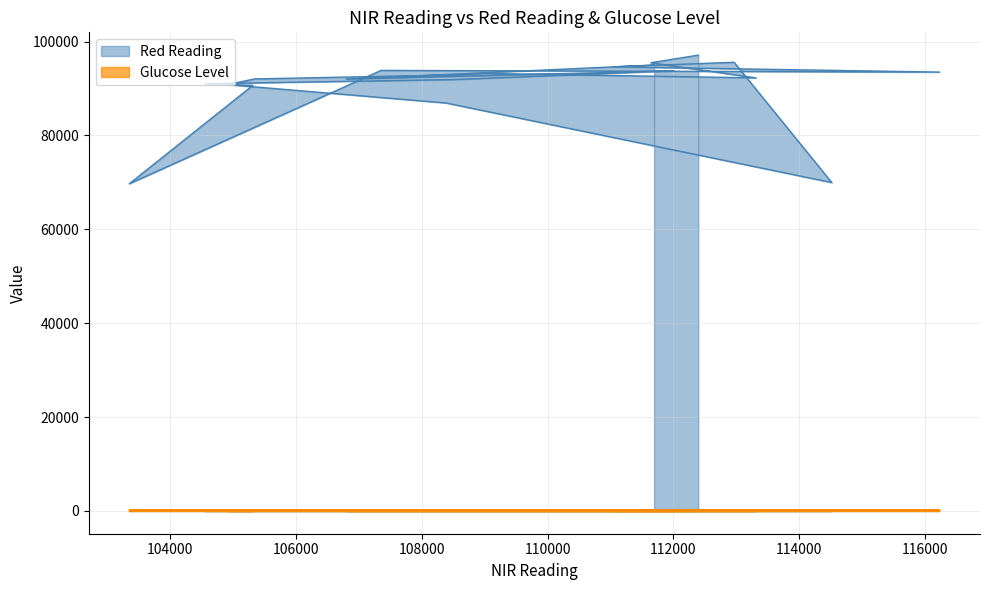

List the labels in order of Red Reading value, smallest first.

103347, 114521, 108385, 105311, 104908, 104551, 108500, 106800, 105341, 113315, 108642, 109000, 116234, 112008, 107352, 111043, 111694, 111642, 112967, 112397